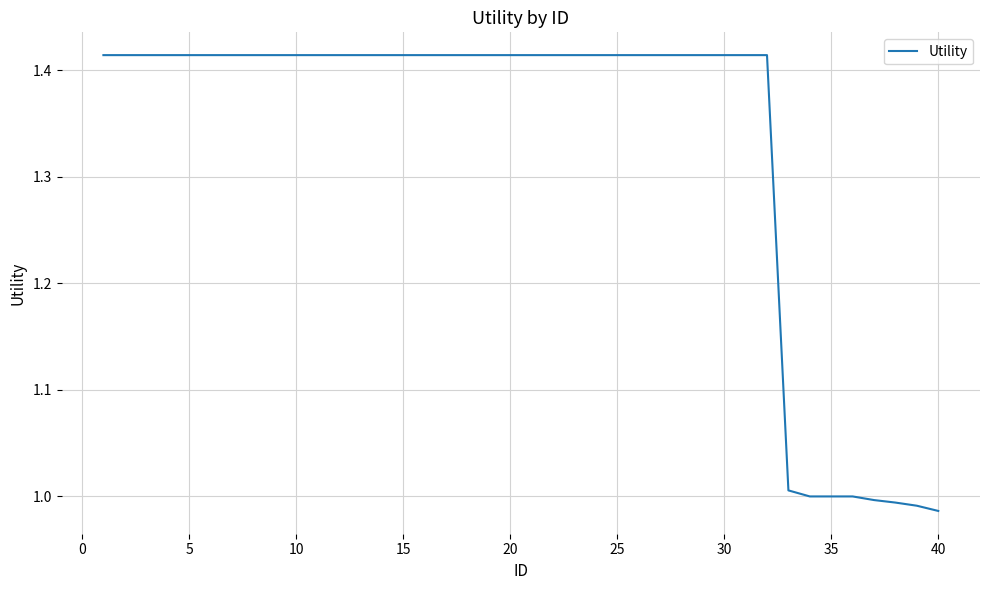

Is this an area chart (filled region under the line)?

No